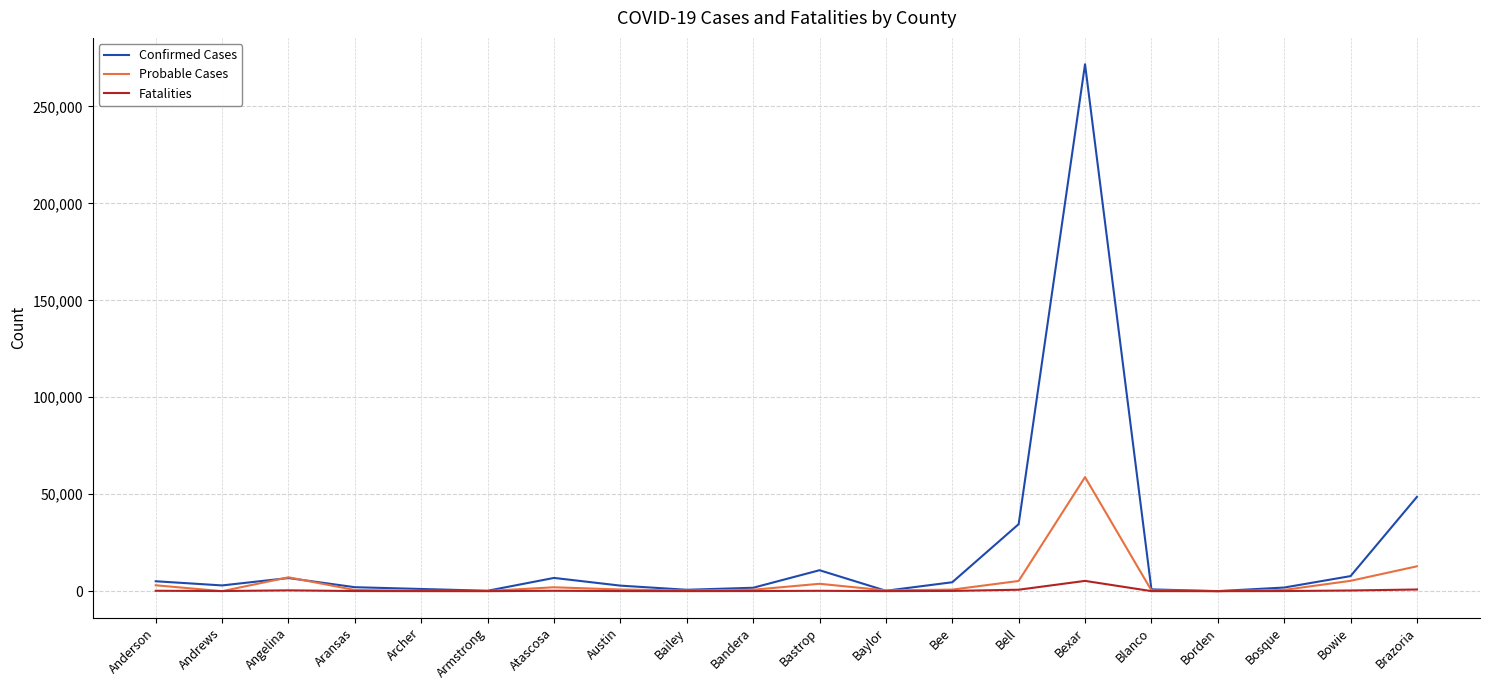

What is the smallest value displayed?

2